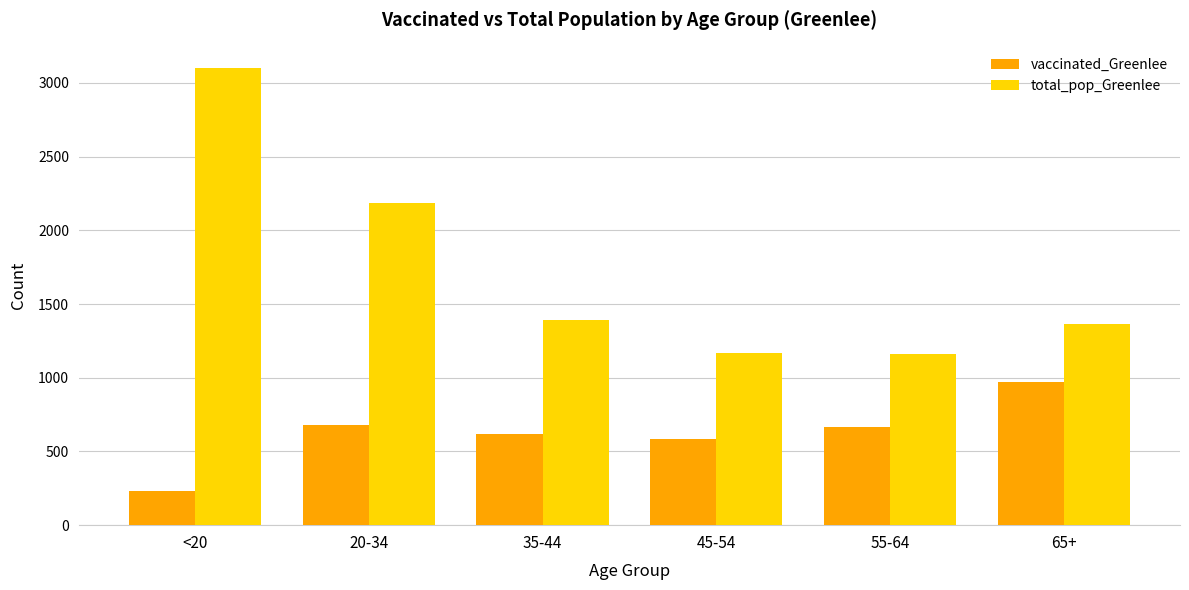

The value of total_pop_Greenlee at 45-54 is 1167. True or false?

True